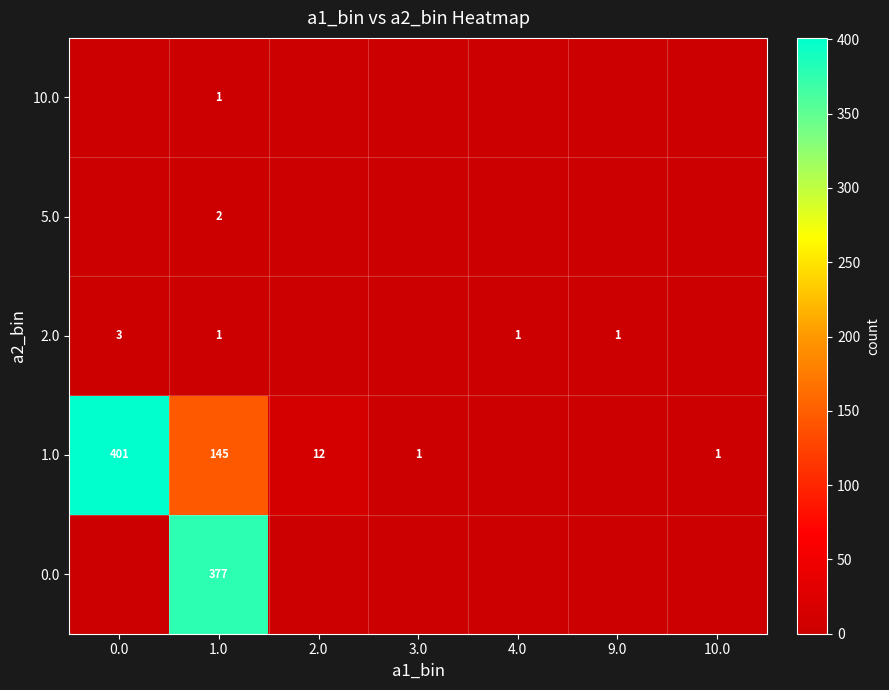

What is the total value across all series at 1.0?

526